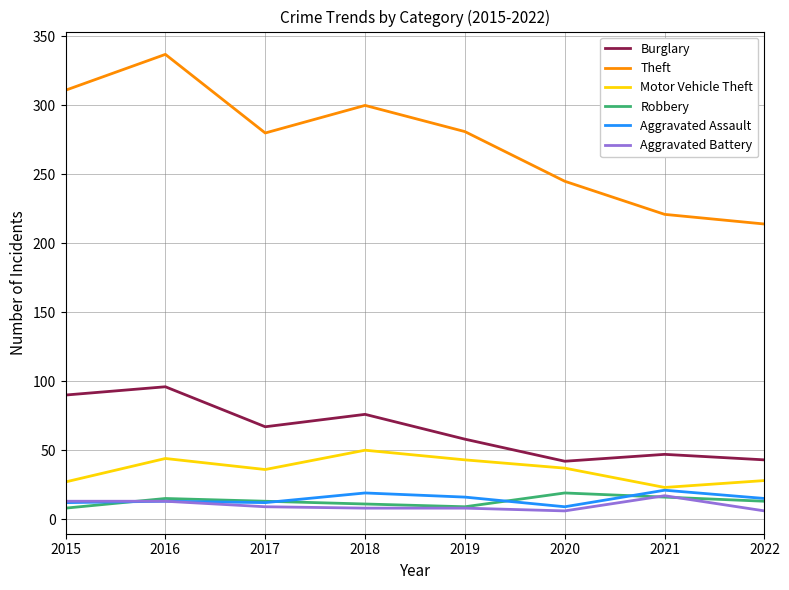

Which series has the largest range (max minus min)?

Theft